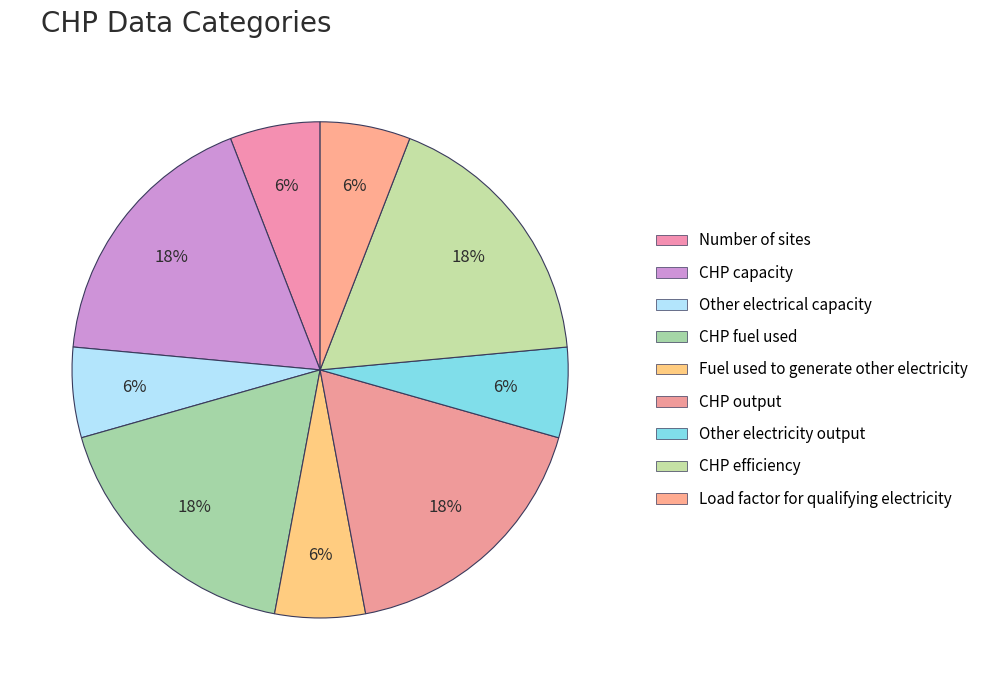

True or false: CHP efficiency accounts for 18% of the total.

True